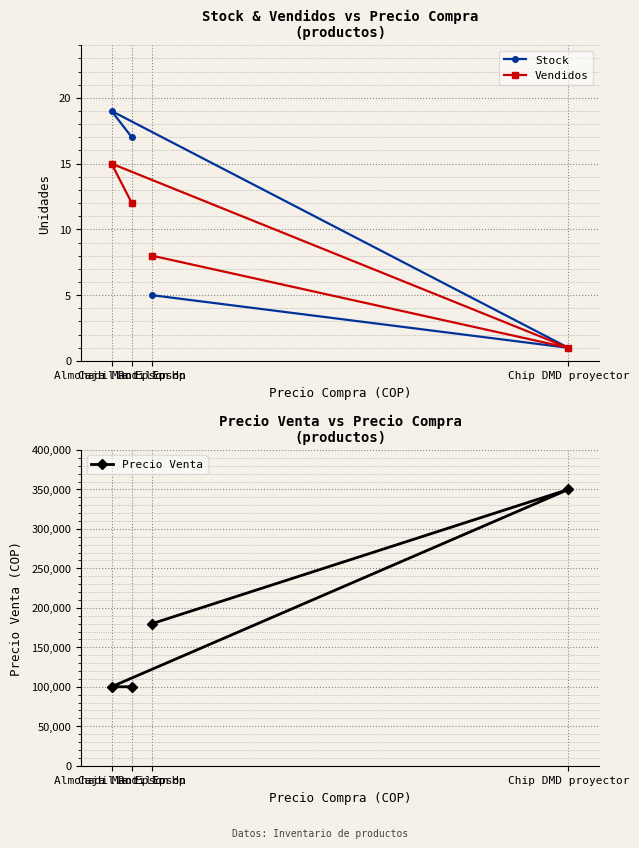

What is the spread (max minus min) of values at Rodillo Hp?

179995